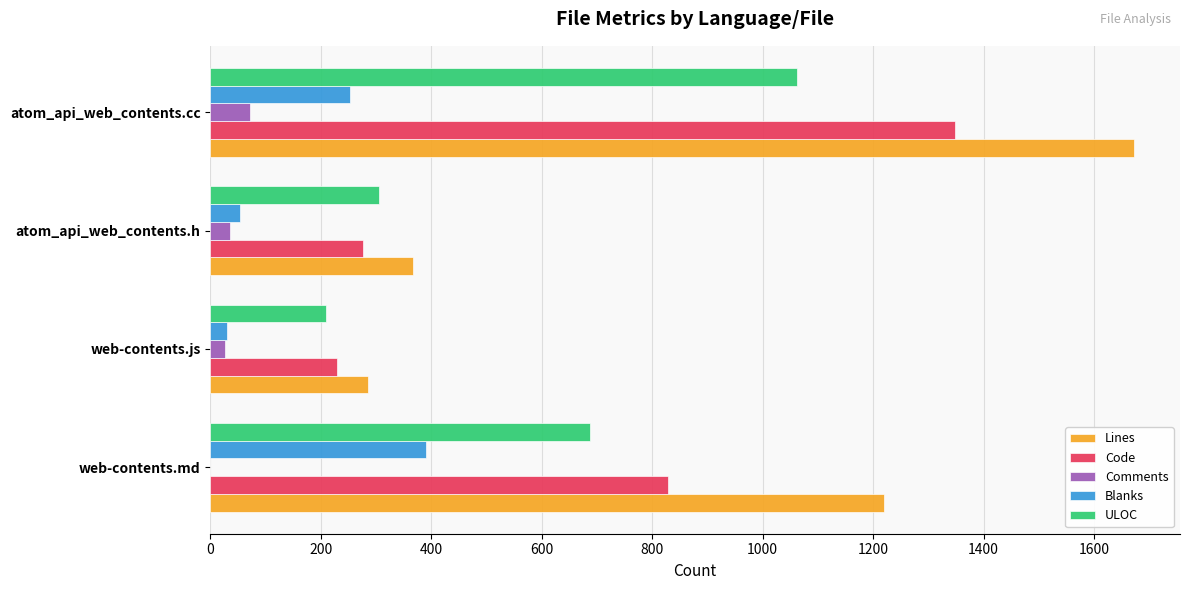

At which label does Blanks reach its peak?

web-contents.md